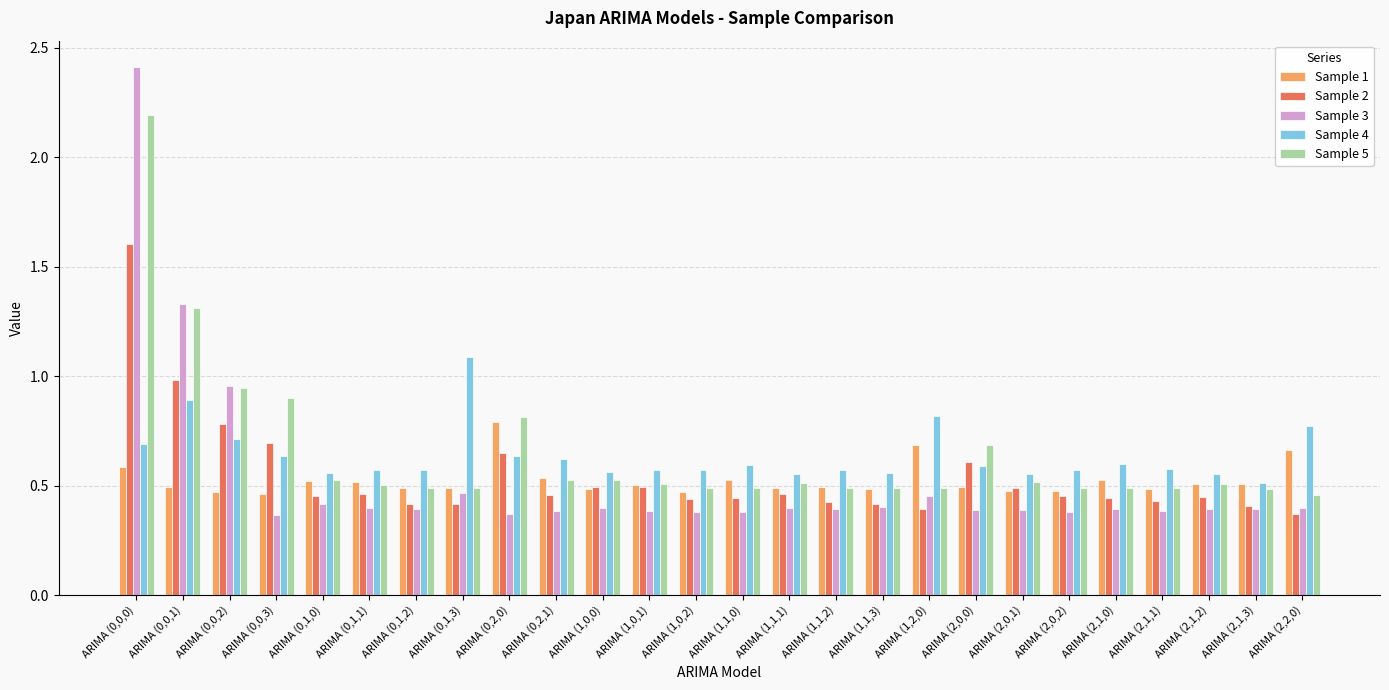

What is the sum of the Sample 2 values at ARIMA (2,0,0) and ARIMA (2,0,2)?

1.1